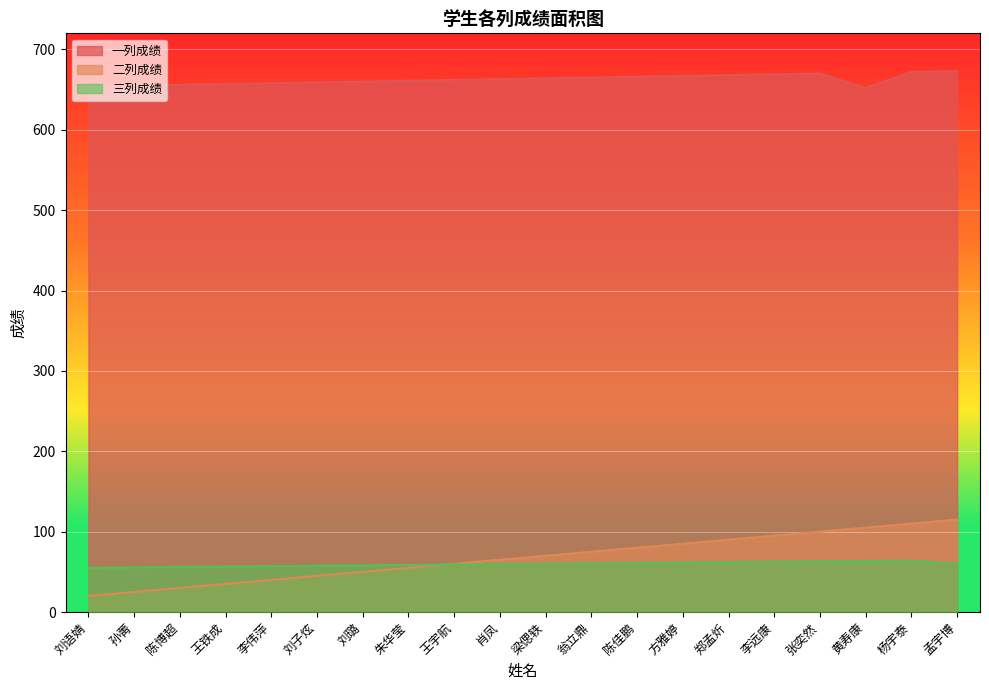

How many interior local peaks does the 一列成绩 series have?

1